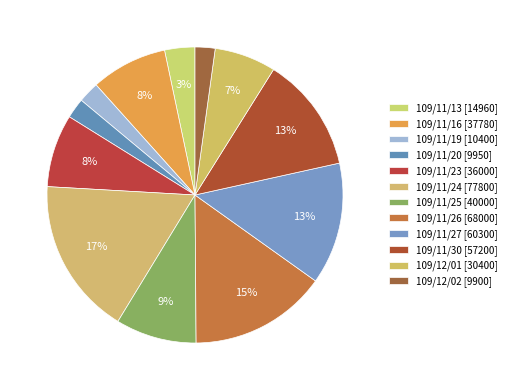

What percentage do 109/11/30 and 109/12/02 together represent?

14.8%